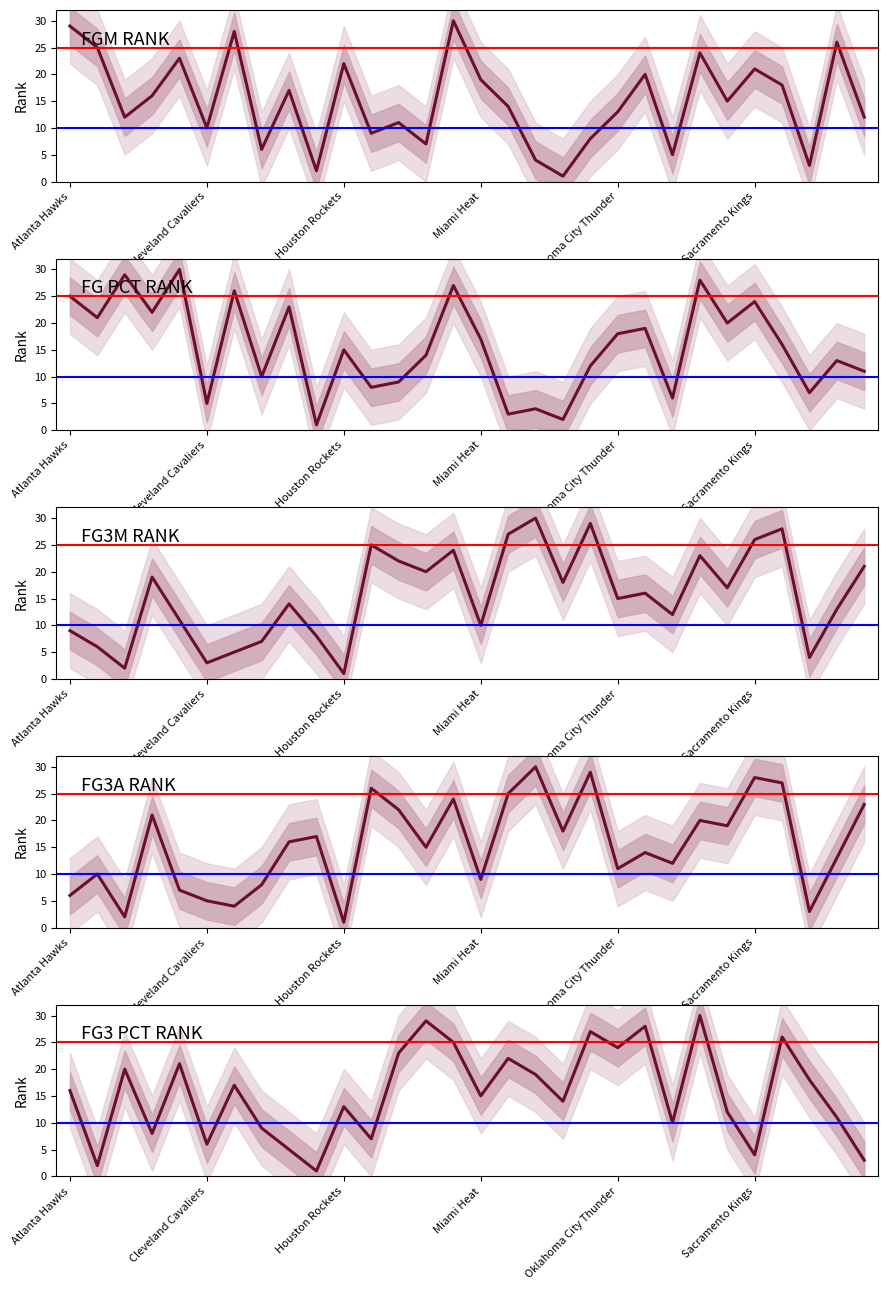

What is the lowest value of the FG_PCT_RANK series?

1